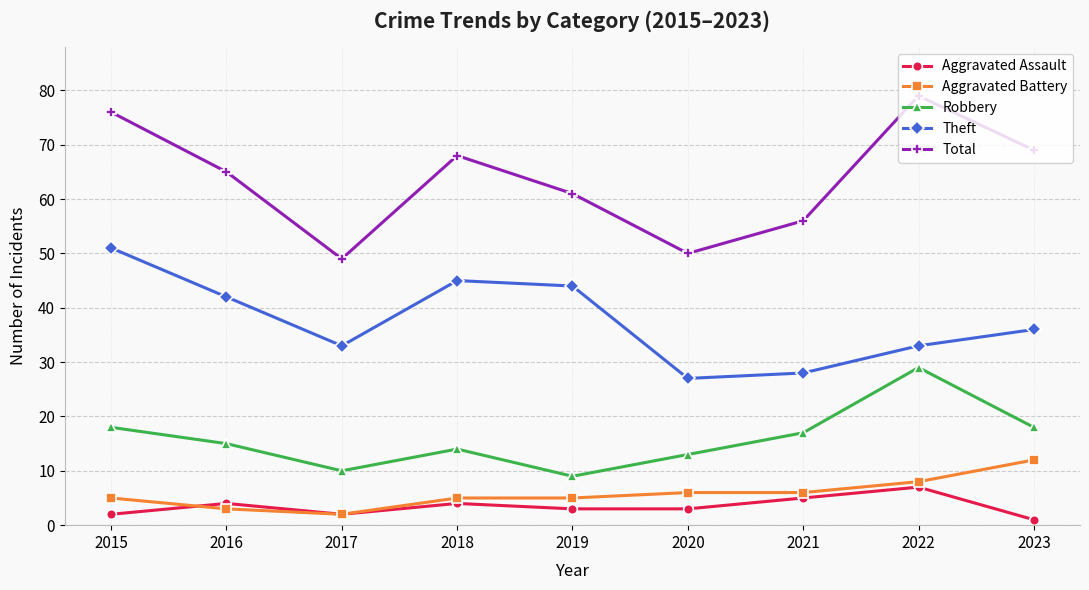

What is the difference between the highest and lowest values at 2019?

58